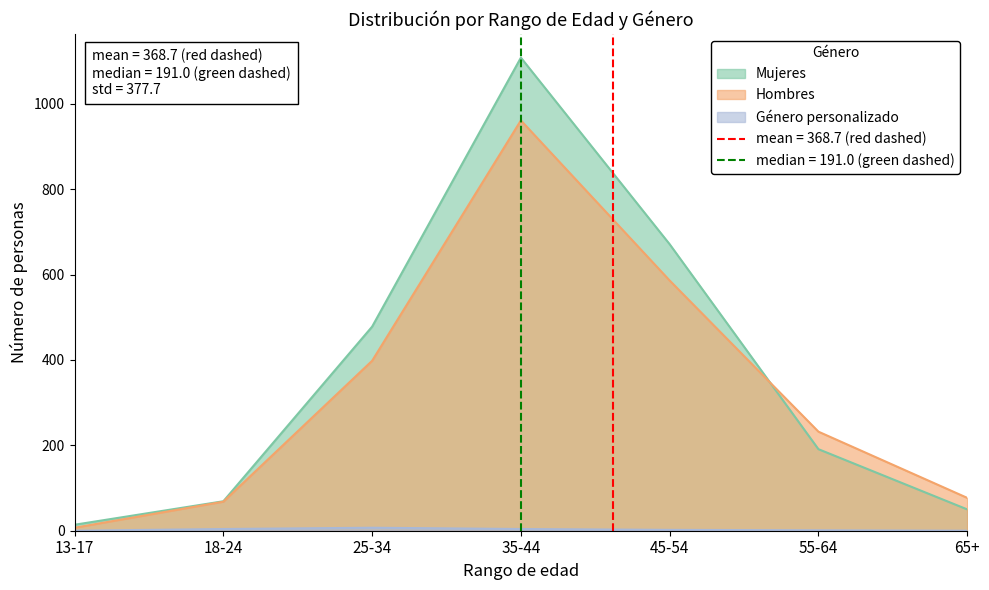

What is the sum of the Género personalizado values at 45-54 and 18-24?

6